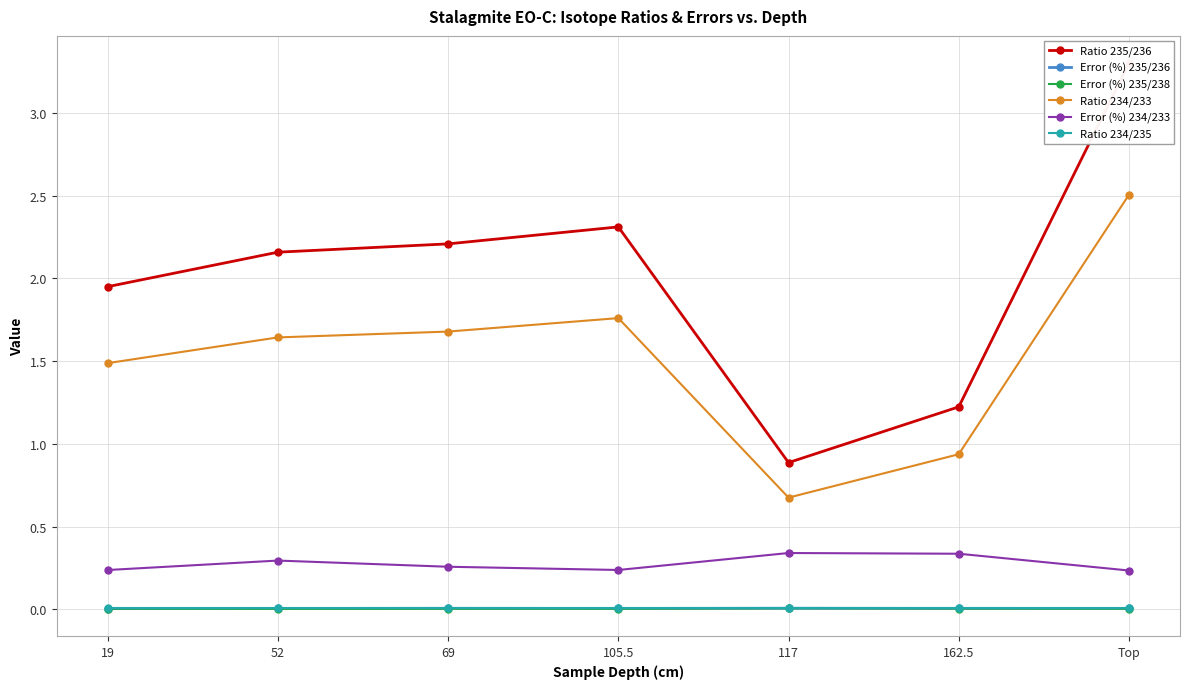

Where is the first local maximum for Error (%) 235/238?

117